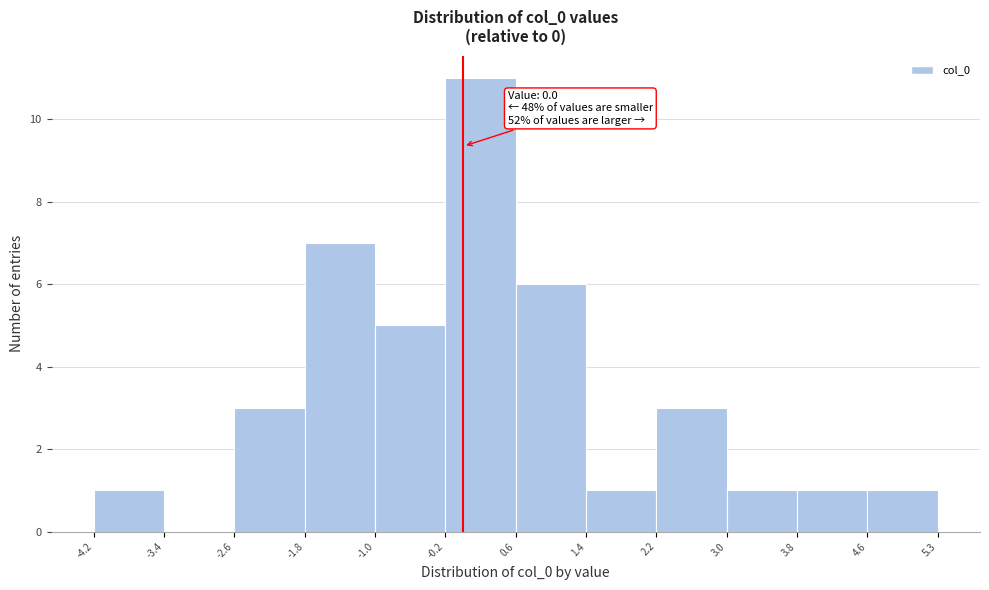

Over which range of the x-axis is the bar tallest?

-0.2 to 0.6